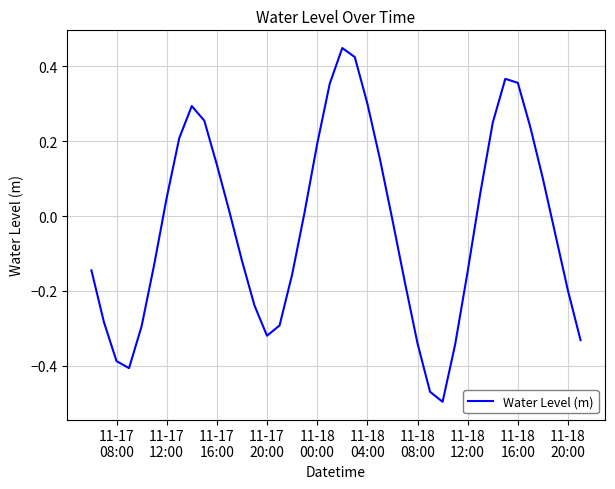

What is the difference between the maximum and minimum values?

0.9